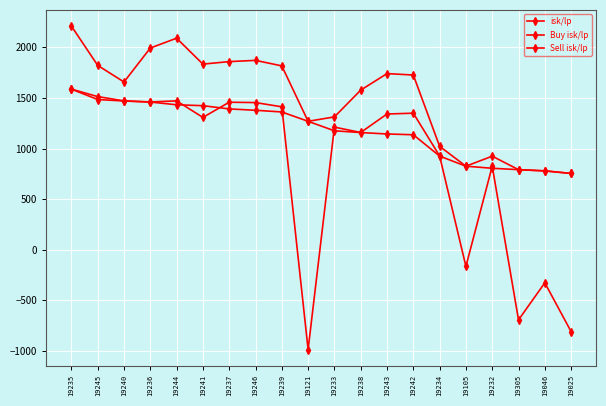

Which has a higher value, 19237 or 19235?

19235